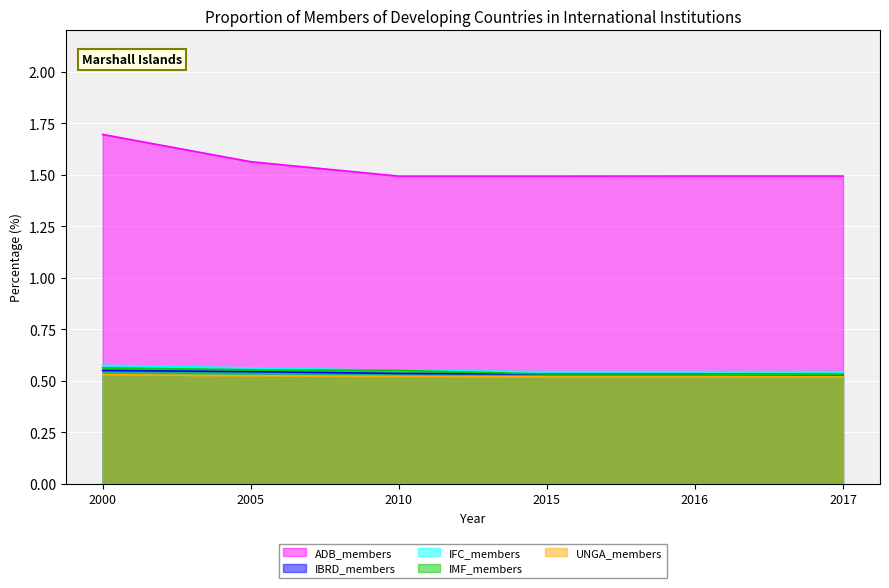

Count the IMF_members values in the range 0 to 1.

6